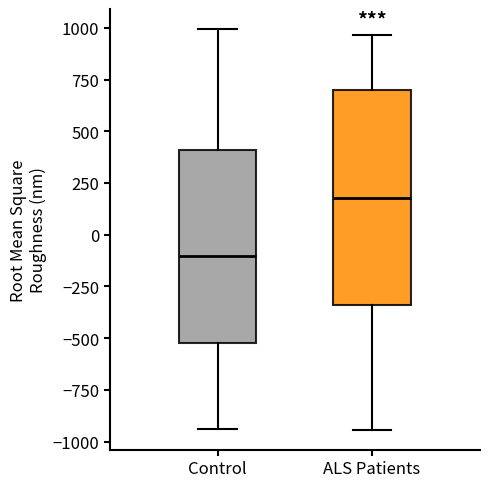

Comparing the boxes themselves (not the whiskers), which one is the tallest?

ALS Patients